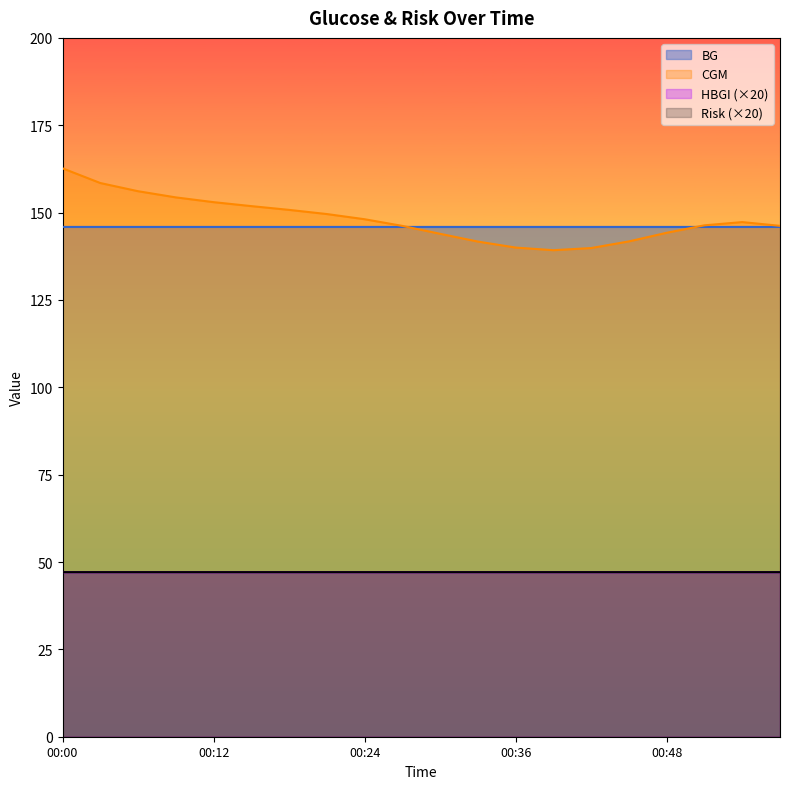

Between which two adjacent categories do CGM and BG first intersect?

00:27 and 00:30